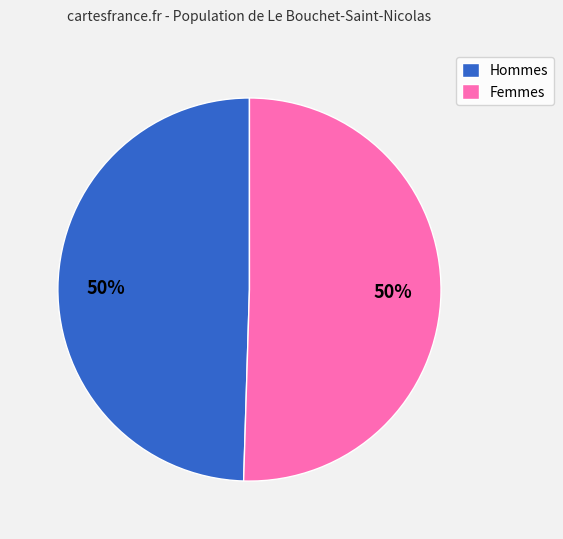

To the nearest percent, what is the average slice percentage?

50%